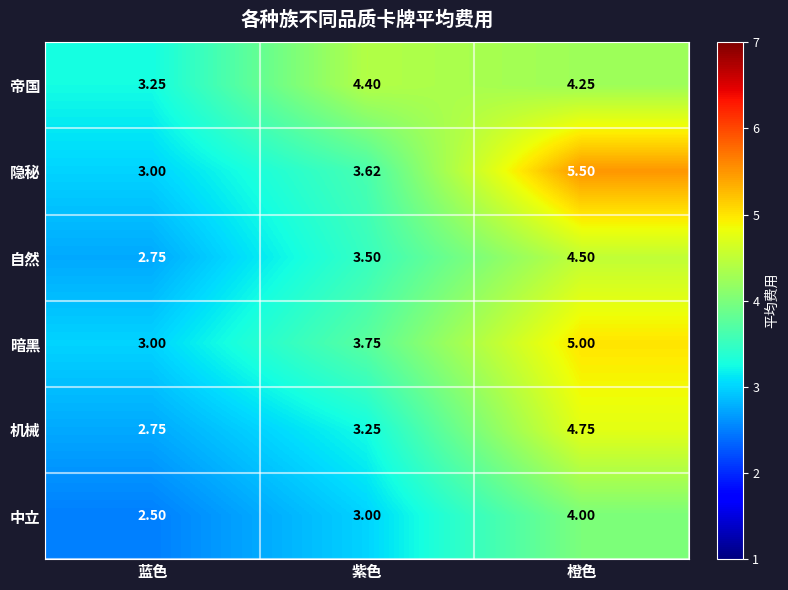

Which series has the largest total across all categories?

隐秘